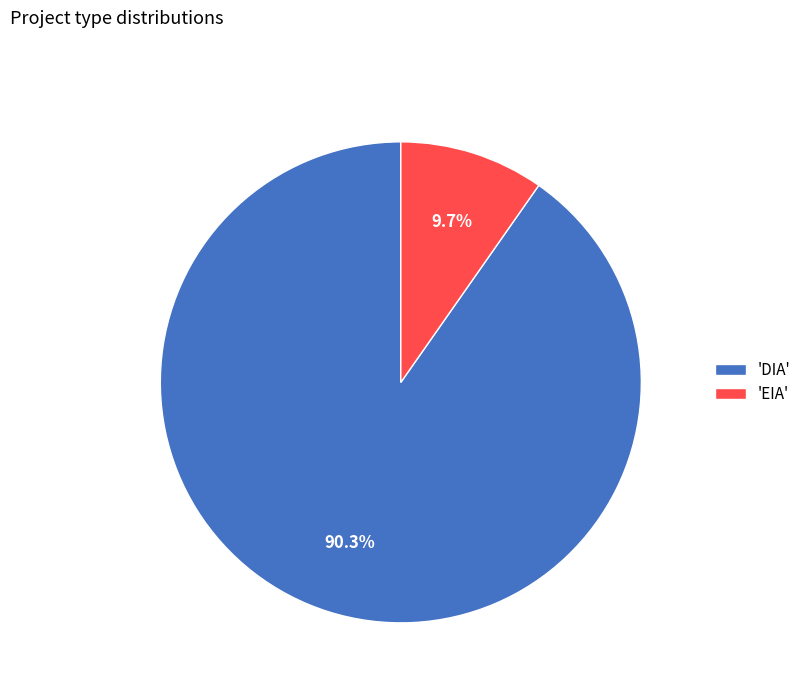

Count the number of slices in the pie.

2